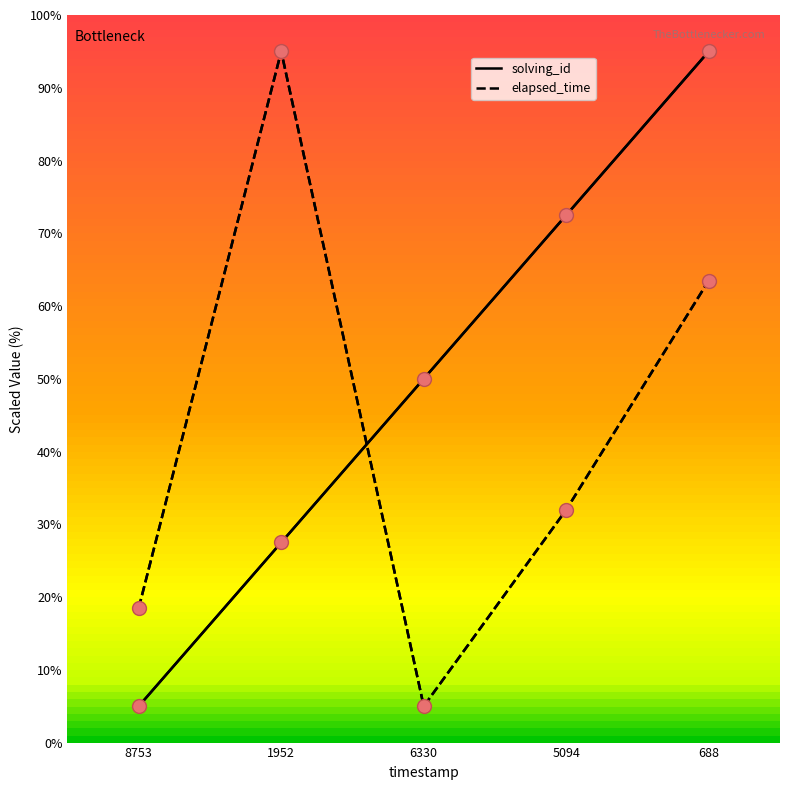

Rank the series by their average value, from highest to lowest.

solving_id, elapsed_time